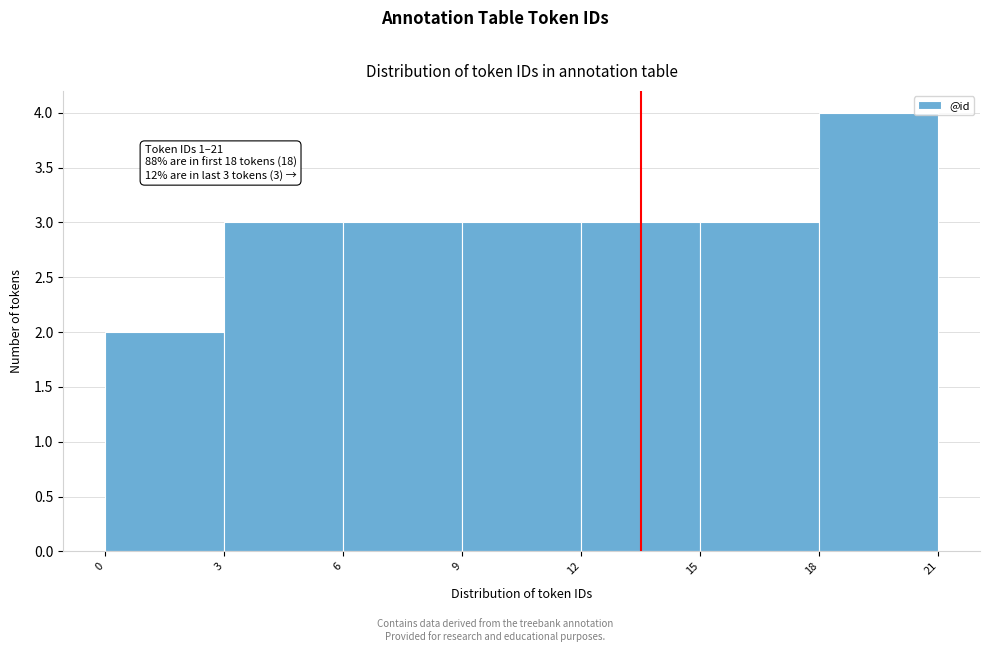

Over which range of the x-axis is the bar tallest?

18 to 21